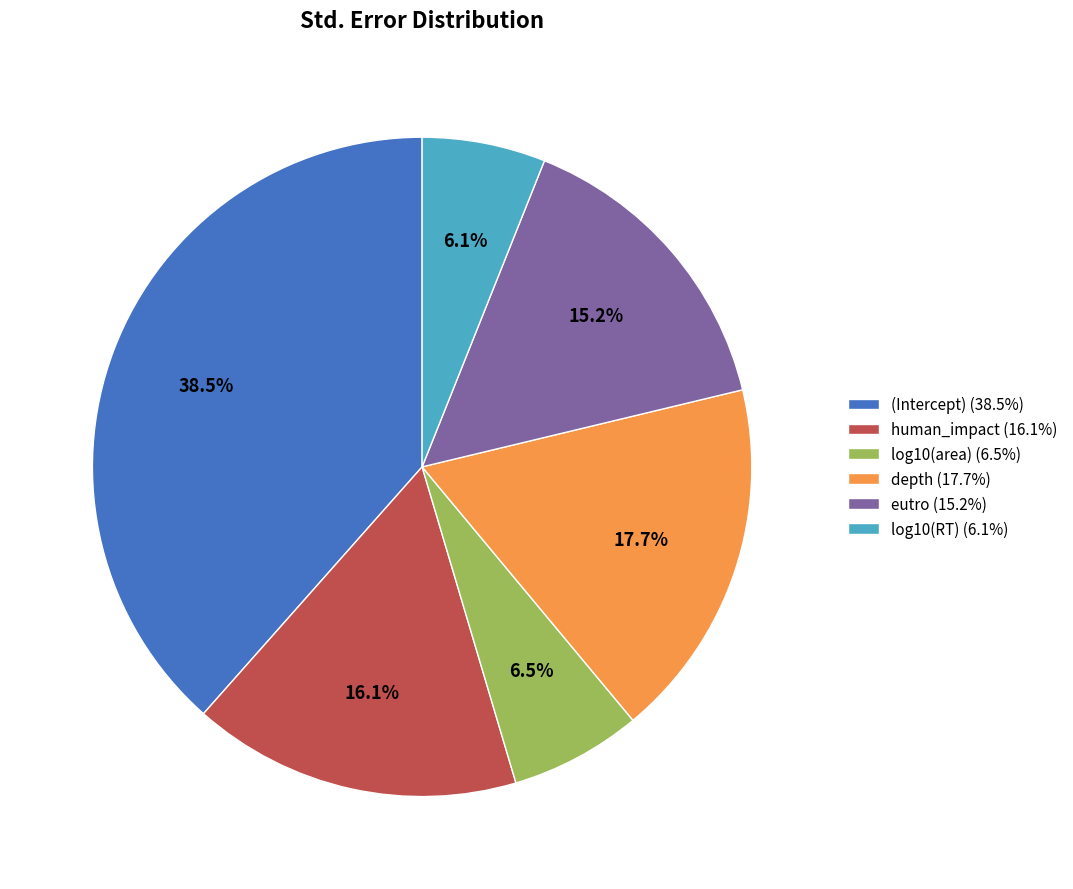

Is depth the majority of the pie?

No